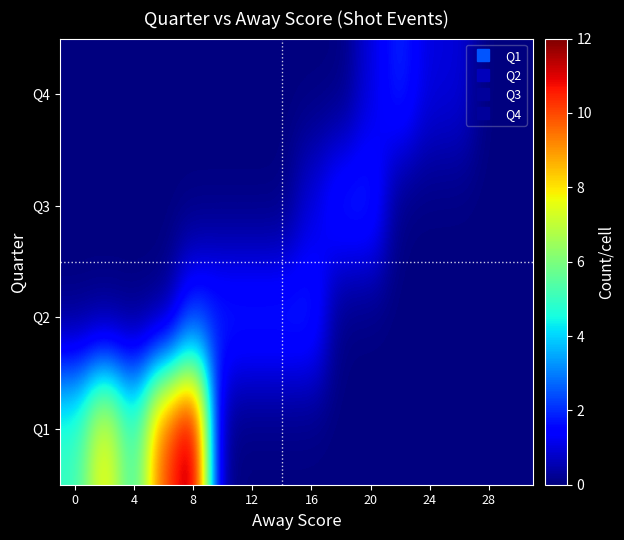

Rank the series by their maximum value, from highest to lowest.

Q1, Q2, Q3, Q4